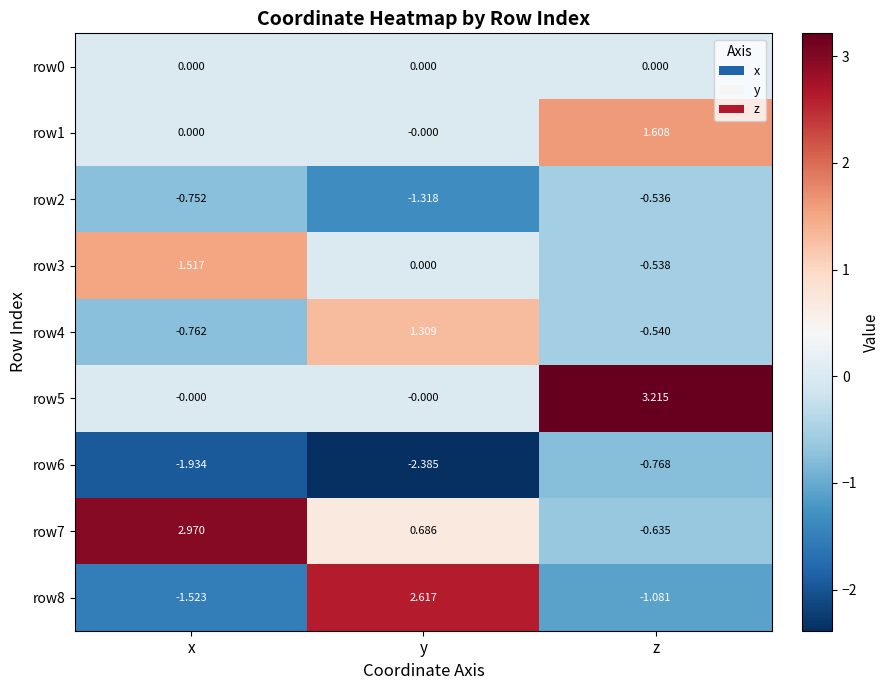

List the labels in order of row8 value, smallest first.

x, z, y